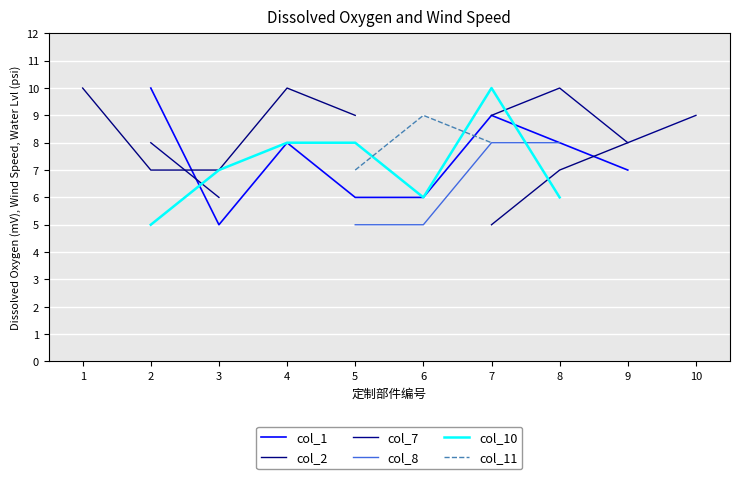

The col_1 series shows 10.0 at 2. True or false?

True